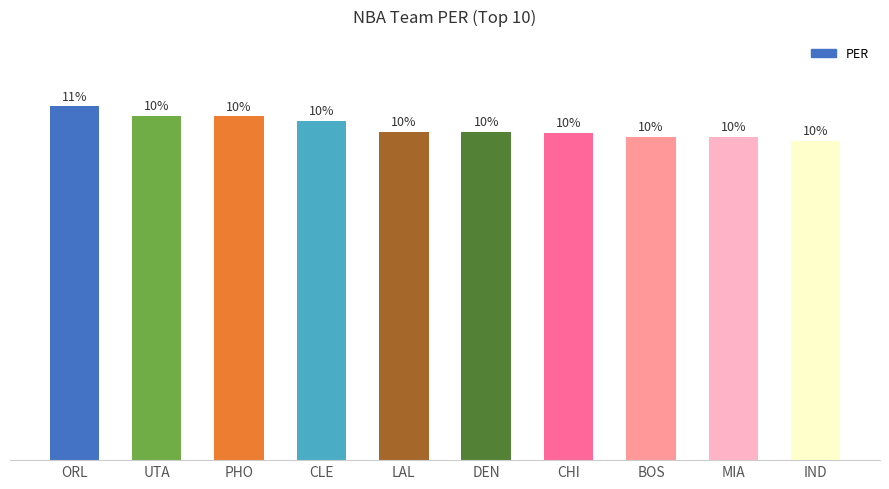

Between DEN and BOS, which is larger?

DEN